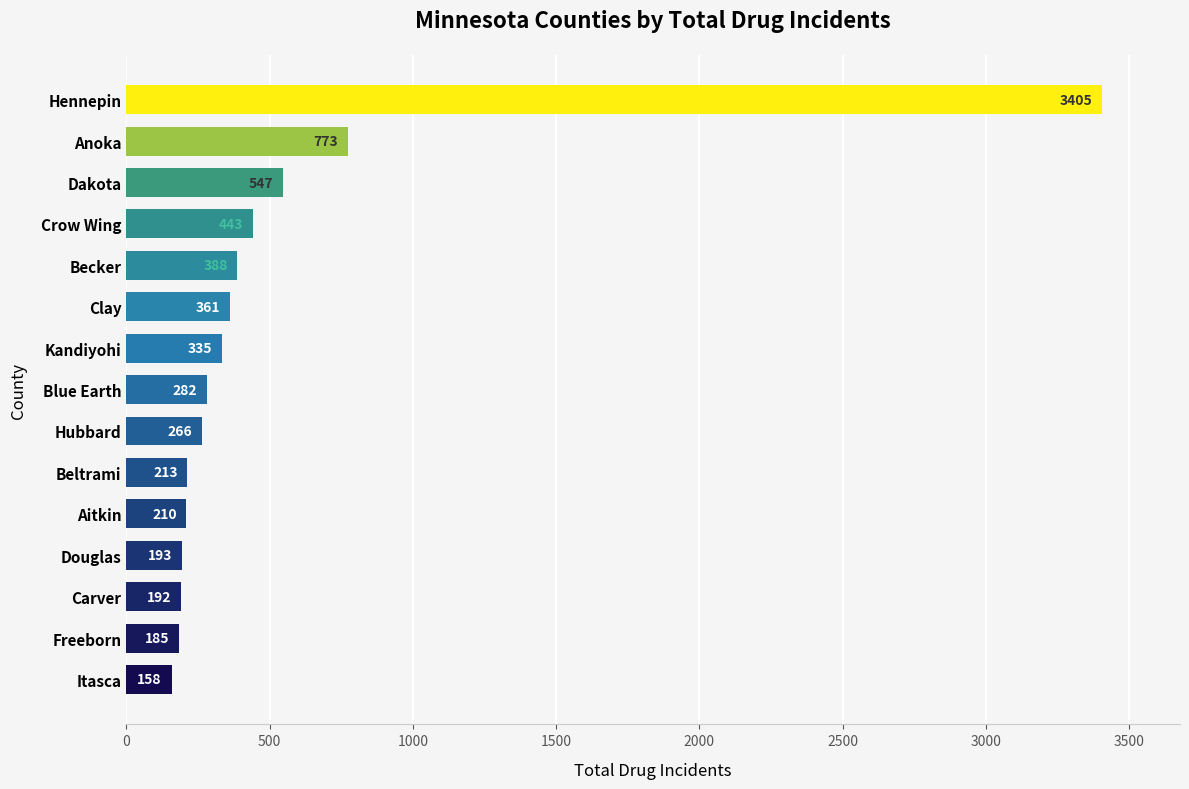

What is the average value?

530